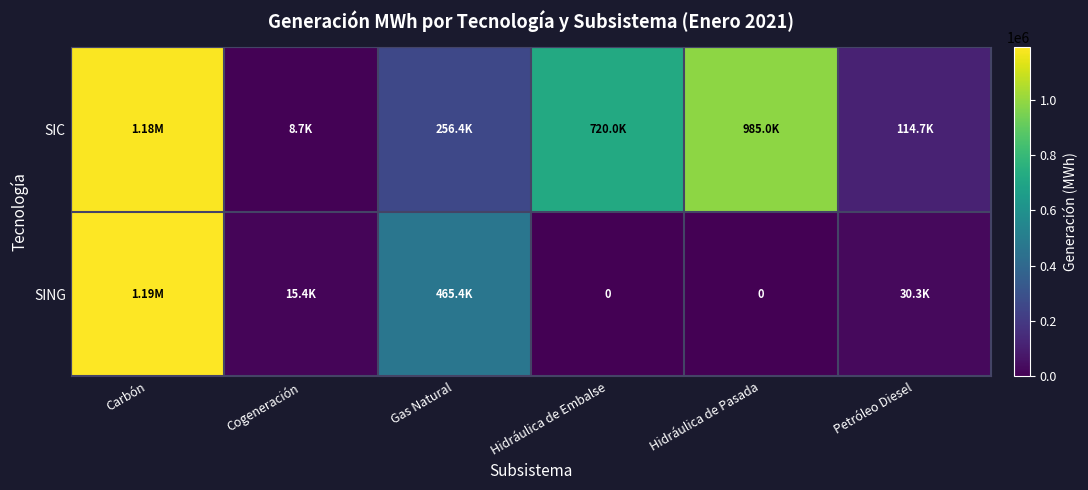

Rank the series at Hidráulica de Pasada from lowest to highest value.

SING, SIC